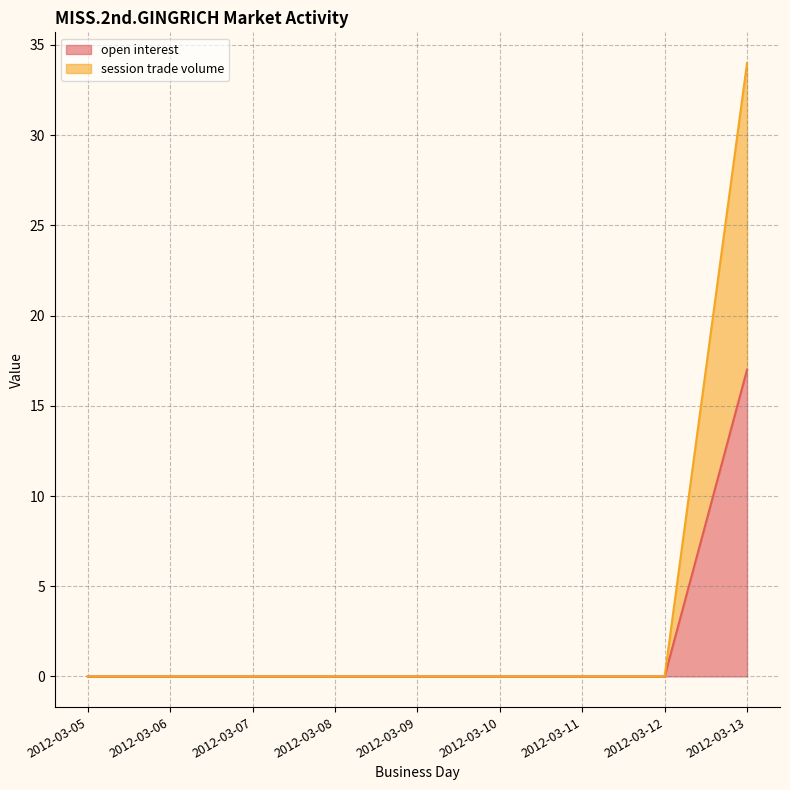

How many values in the session trade volume series exceed 0?

1